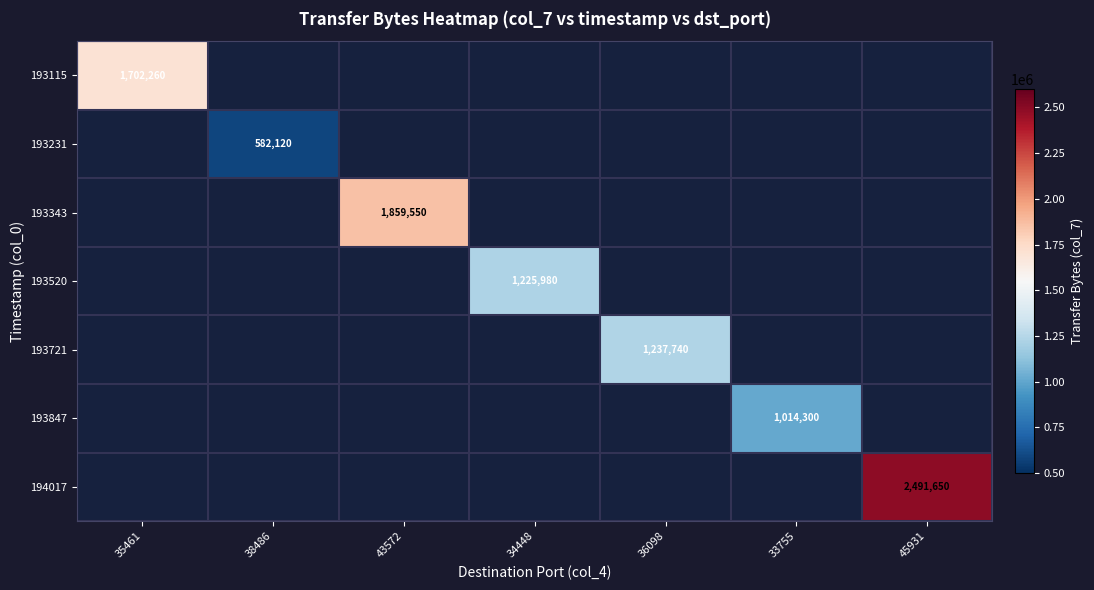

Between 38486 and 36098, which is larger?

36098